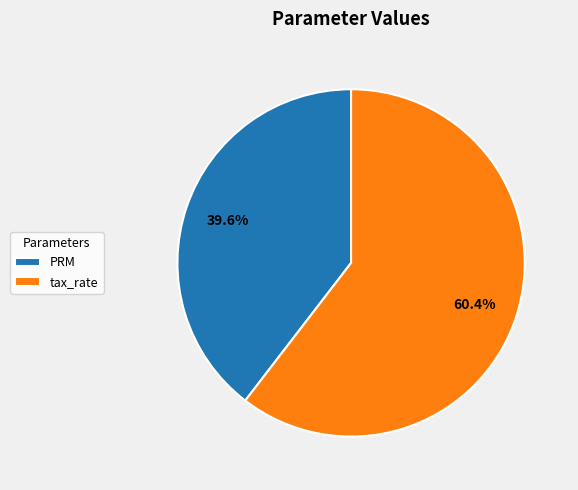

Which has a higher value, tax_rate or PRM?

tax_rate